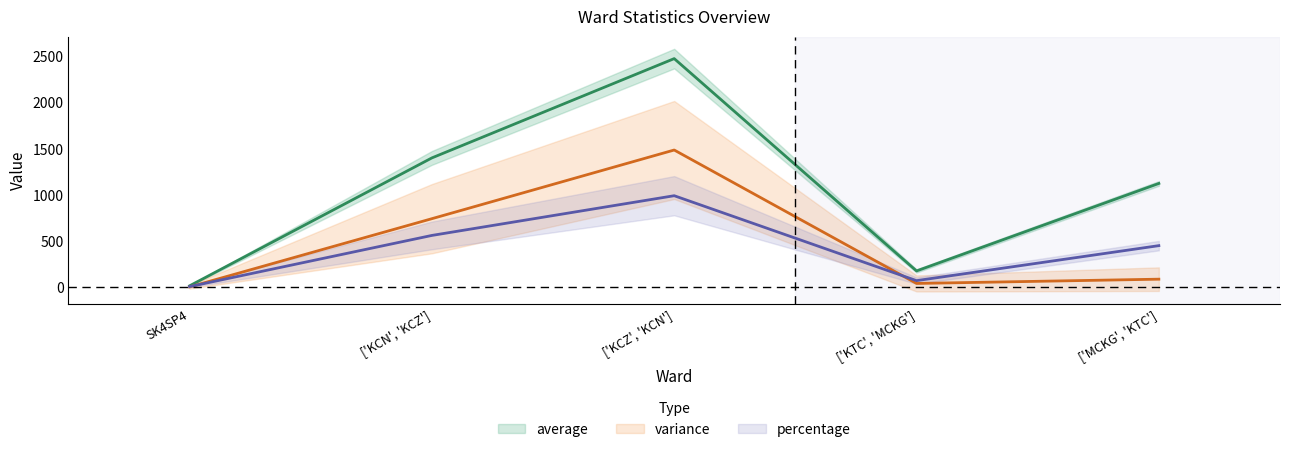

Reading right to left, list all the values displayed in this chart.

average: ['MCKG', 'KTC']=1124.2	['KTC', 'MCKG']=175.4	['KCZ', 'KCN']=2478.0	['KCN', 'KCZ']=1401.2	SK4SP4=13.8
variance: ['MCKG', 'KTC']=86.0	['KTC', 'MCKG']=39.6	['KCZ', 'KCN']=1486.8	['KCN', 'KCZ']=742.0	SK4SP4=1.9
percentage: ['MCKG', 'KTC']=449.7	['KTC', 'MCKG']=70.2	['KCZ', 'KCN']=991.2	['KCN', 'KCZ']=560.5	SK4SP4=5.5